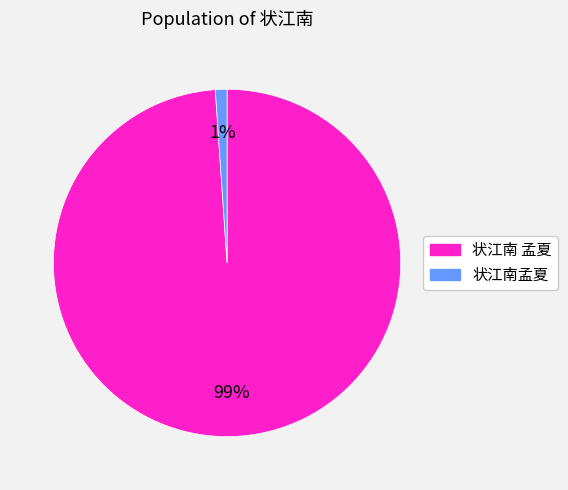

To the nearest percent, what is the combined percentage of 状江南 孟夏 and 状江南孟夏?

100%